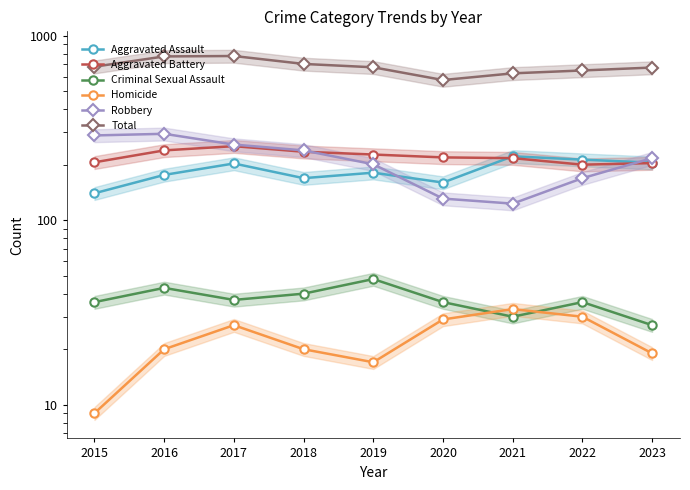

True or false: Aggravated Battery and Robbery intersect in this chart.

True